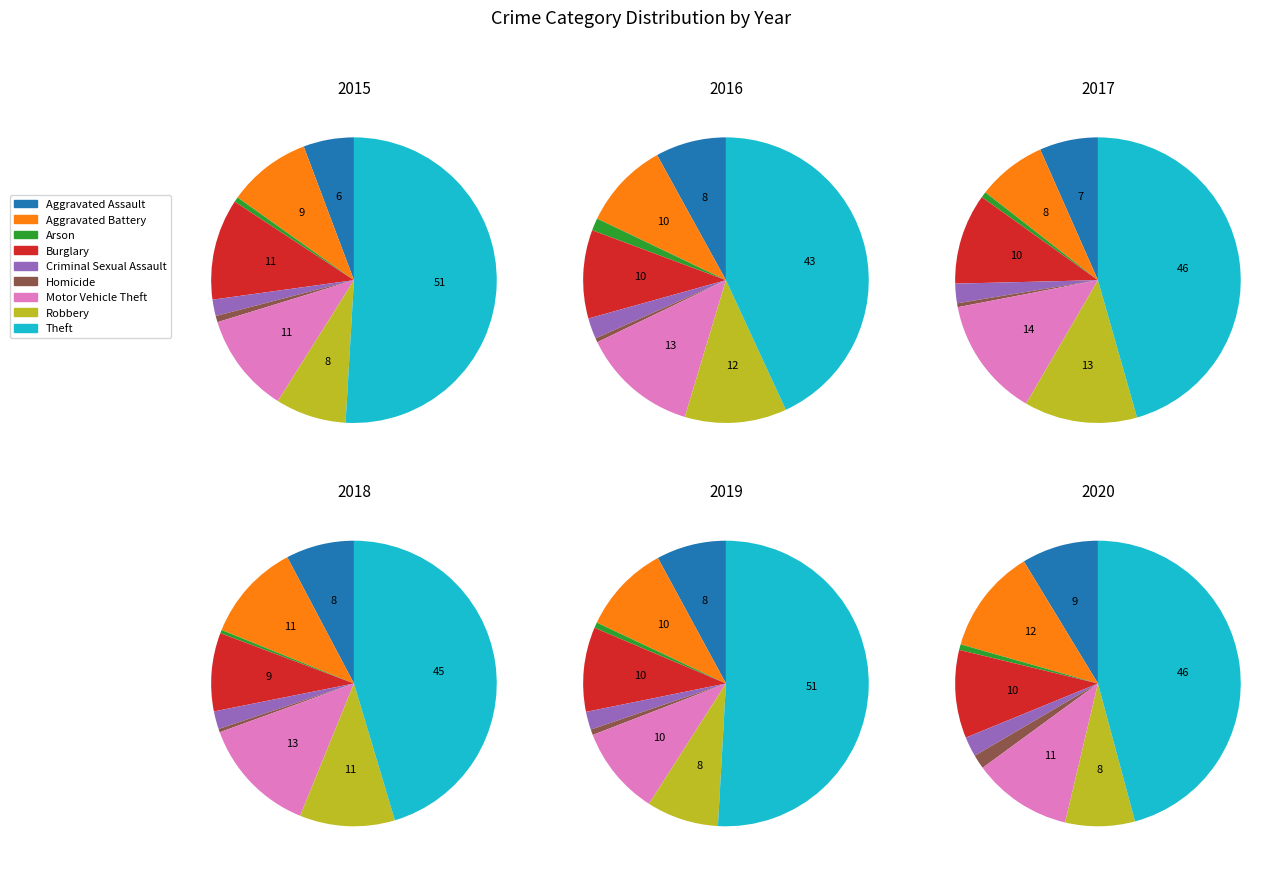

The Homicide slice represents 11% of the pie. True or false?

False